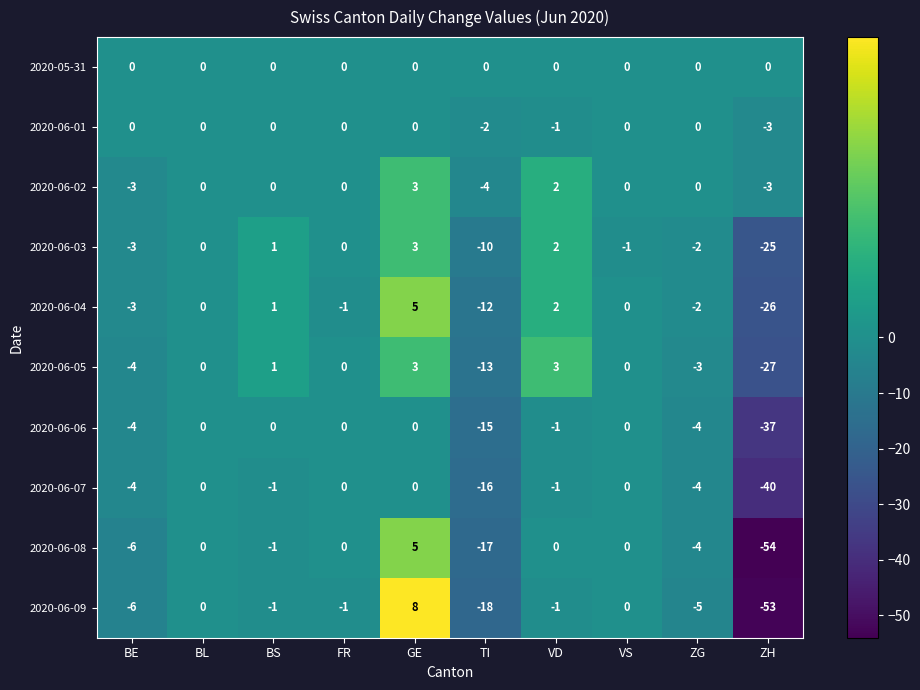

Rank the series at TI from lowest to highest value.

2020-06-09, 2020-06-08, 2020-06-07, 2020-06-06, 2020-06-05, 2020-06-04, 2020-06-03, 2020-06-02, 2020-06-01, 2020-05-31